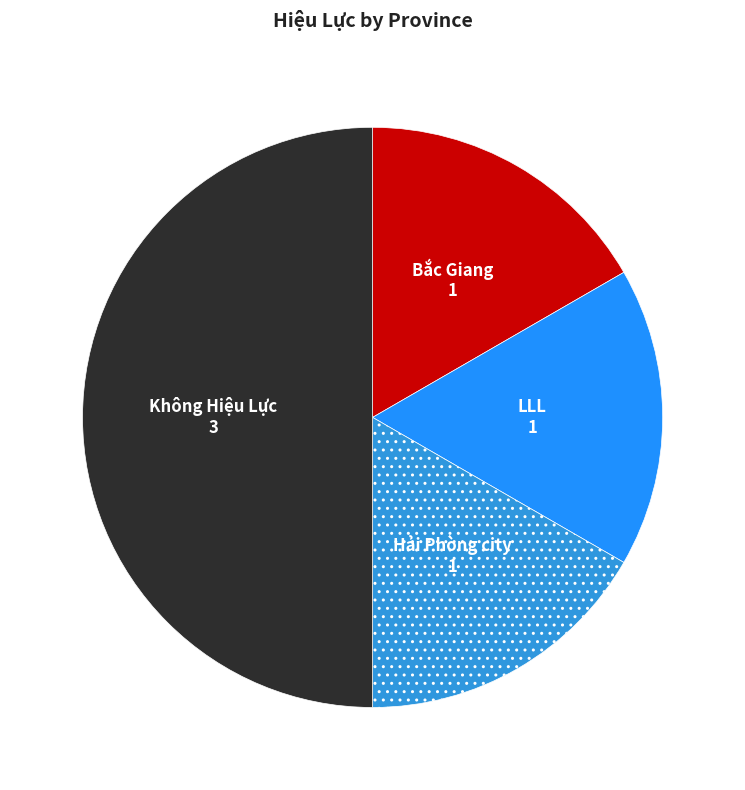

Does Bắc Giang represent more than half of the total?

No